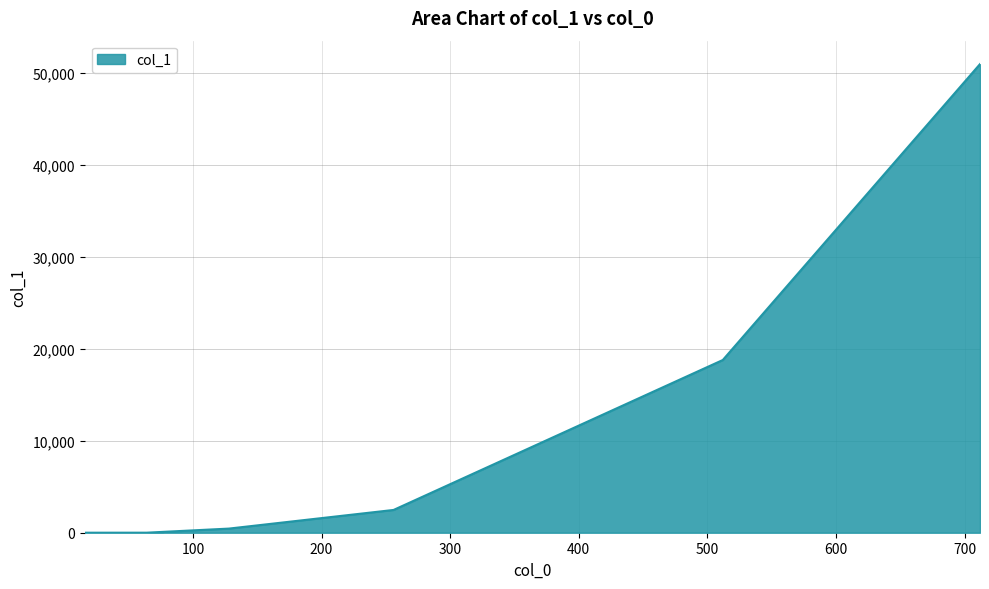

How many values are below 2474?

3